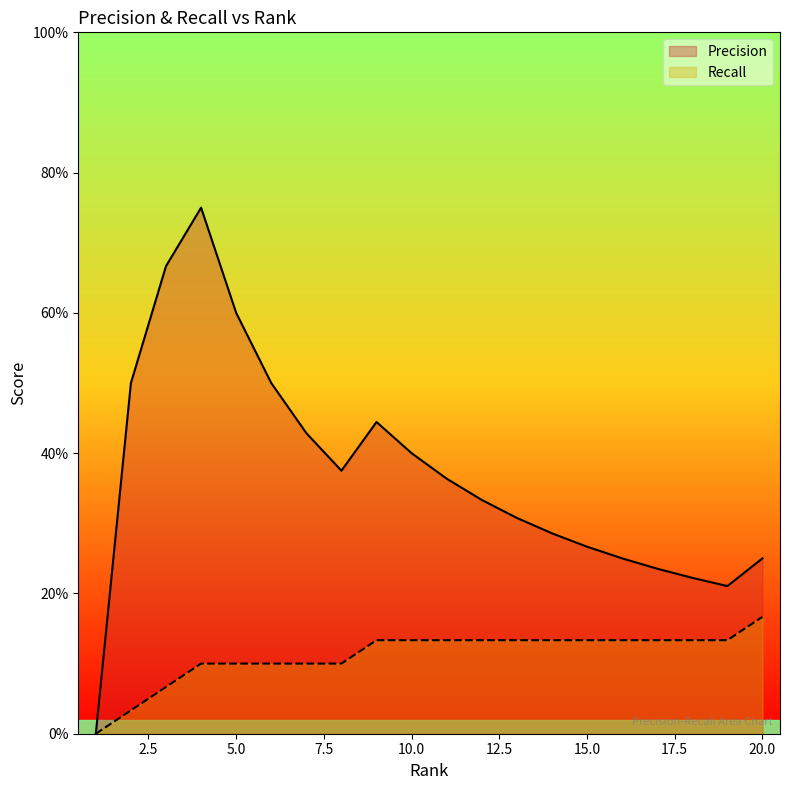

How many Recall values are between 0 and 1?

20